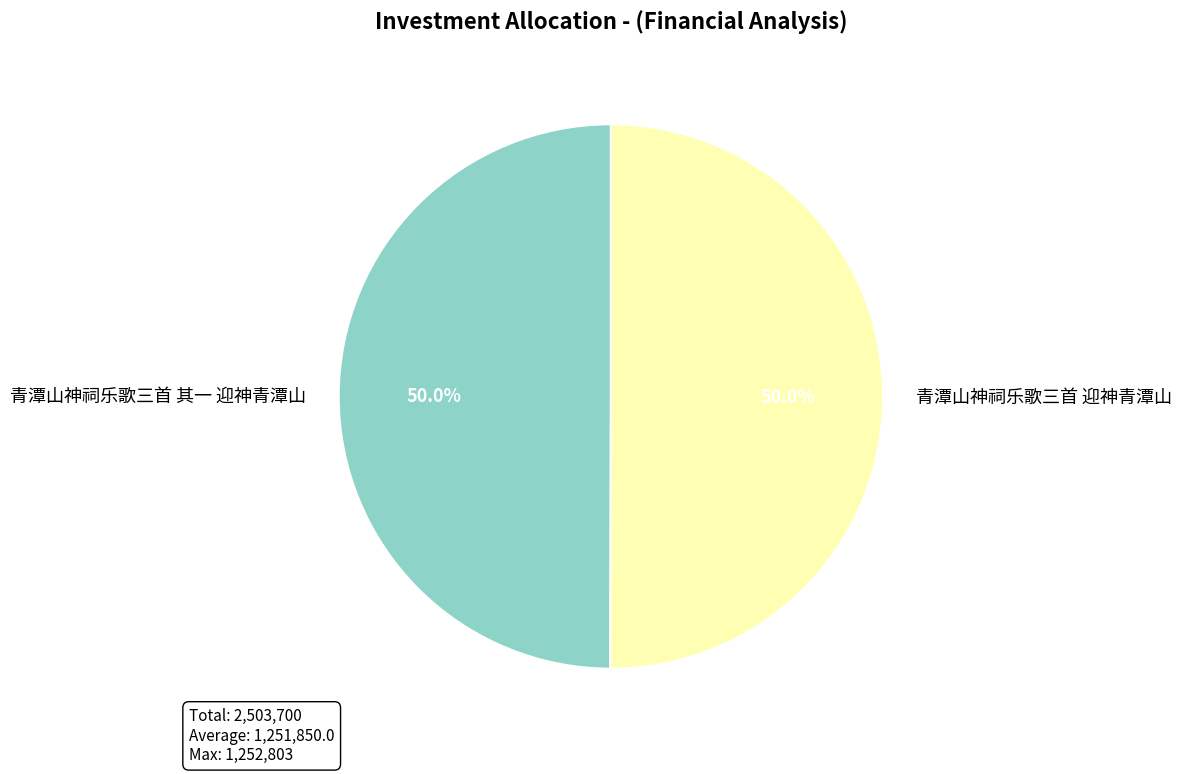

Approximately how many times larger is the value at 青潭山神祠乐歌三首 迎神青潭山 compared to 青潭山神祠乐歌三首 其一 迎神青潭山?

1.0